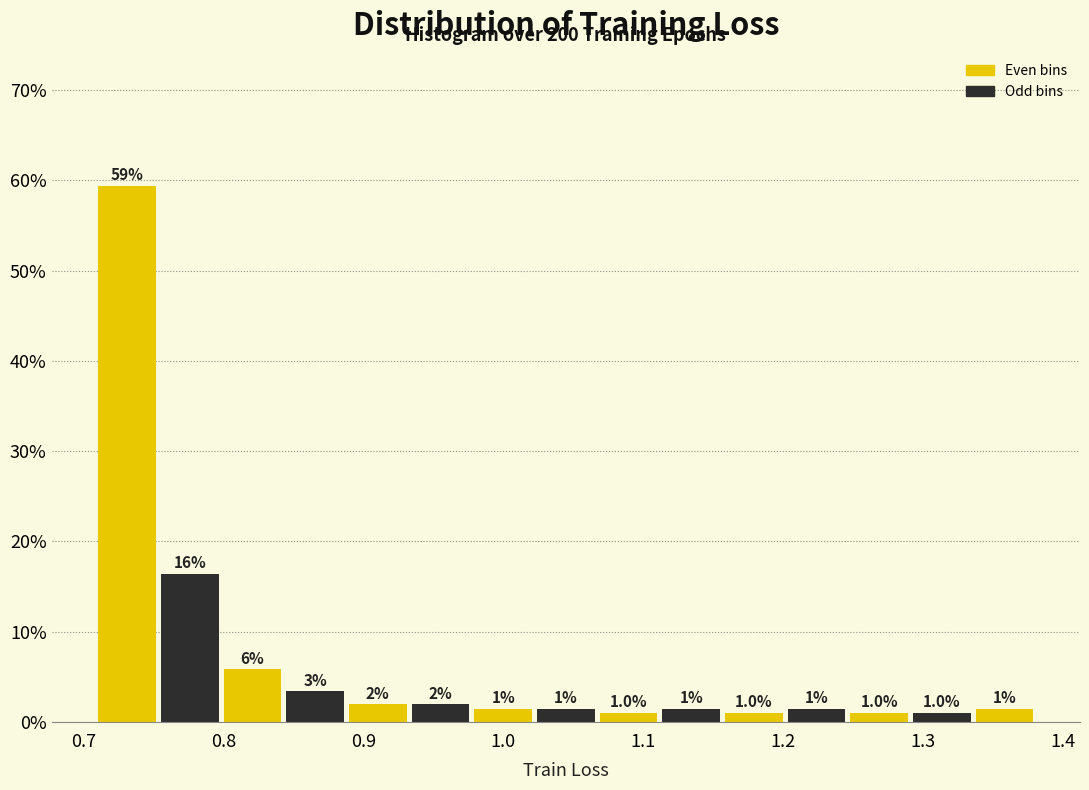

Over which range of the x-axis is the bar tallest?

0.71 to 0.75